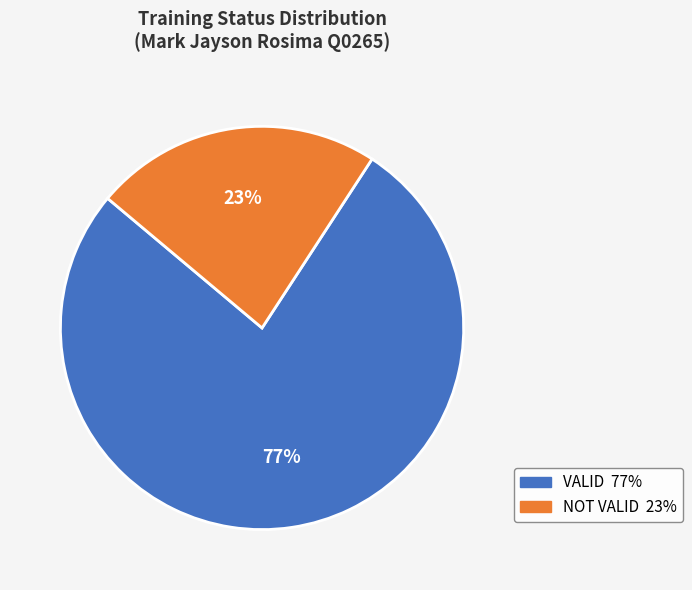

Is there a majority slice in this chart?

Yes